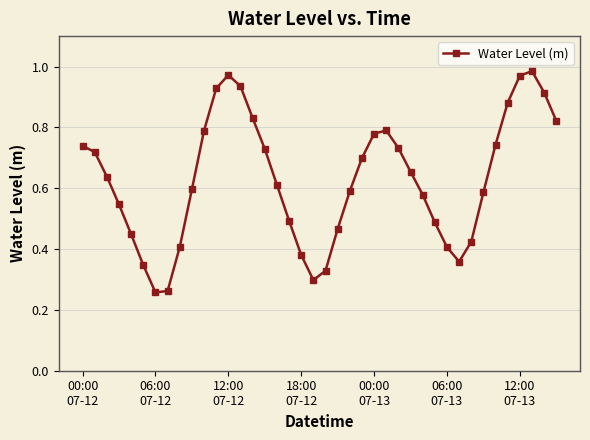

How many interior local valleys (lower than both neighbors) does the data have?

3